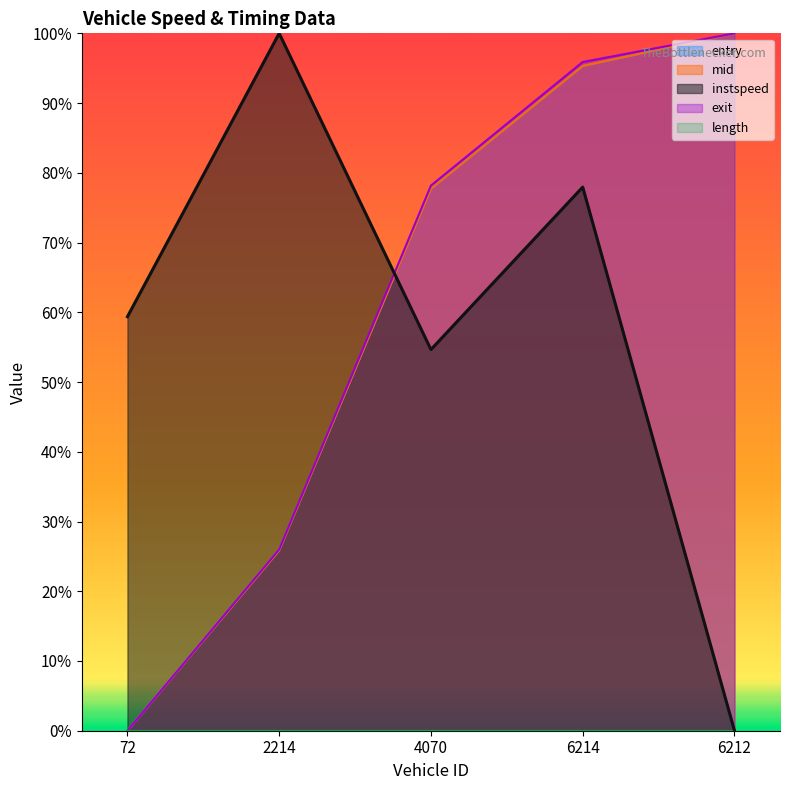

How many lines are shown in the chart?

4